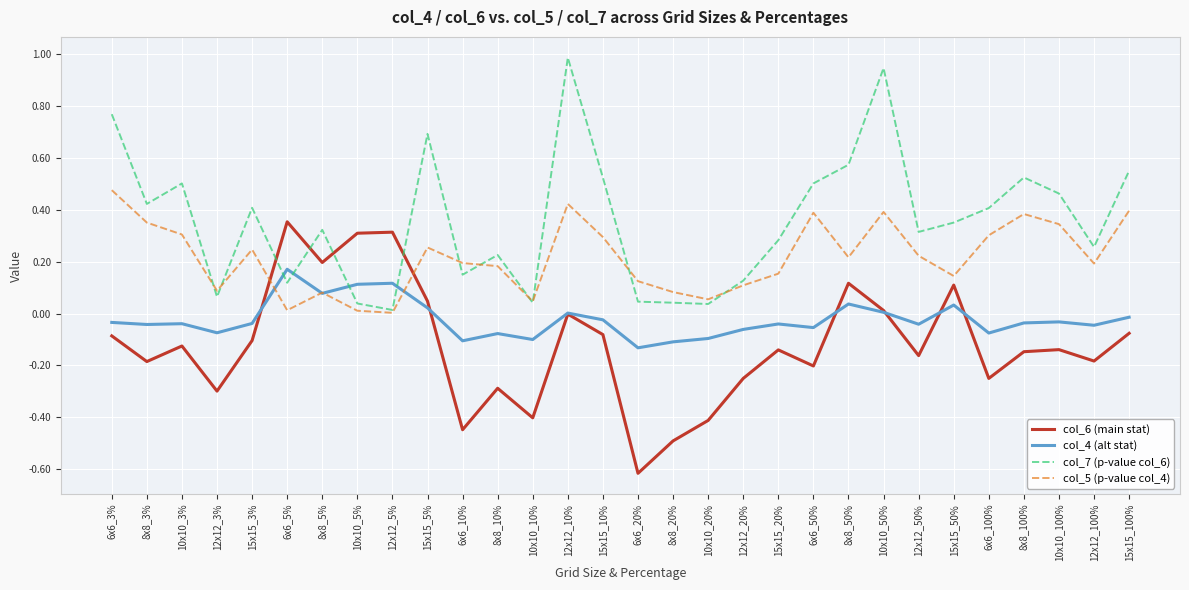

Which series ends up on top after the final intersection of col_6 (main stat) and col_5 (p-value col_4)?

col_5 (p-value col_4)